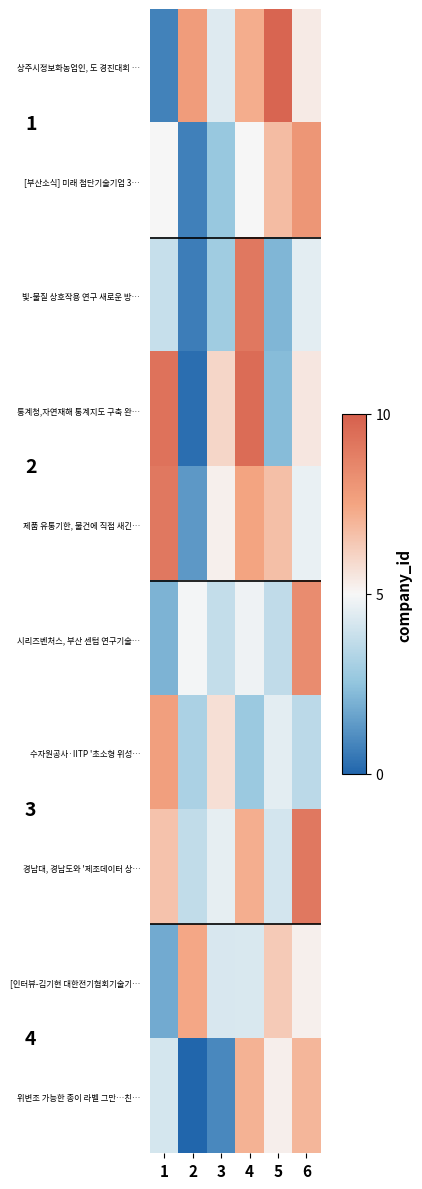

What is the total value across all series at 2?

29.9